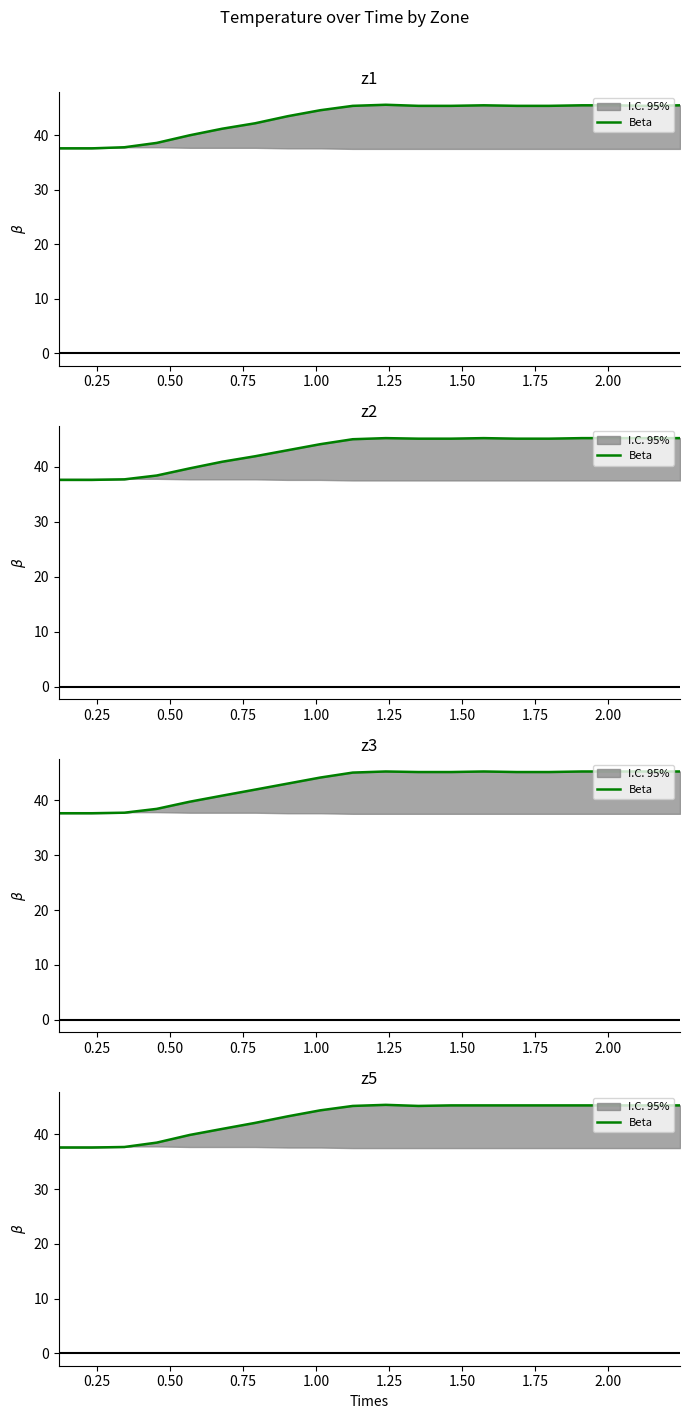

What is the minimum value shown in the chart?

37.6